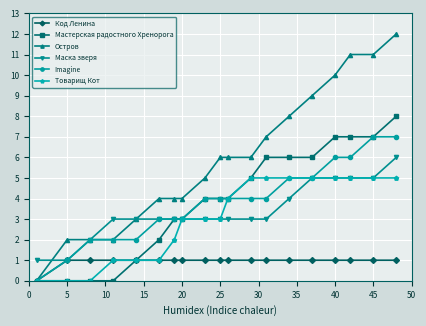

What is the highest value of the Код Ленина series?

1